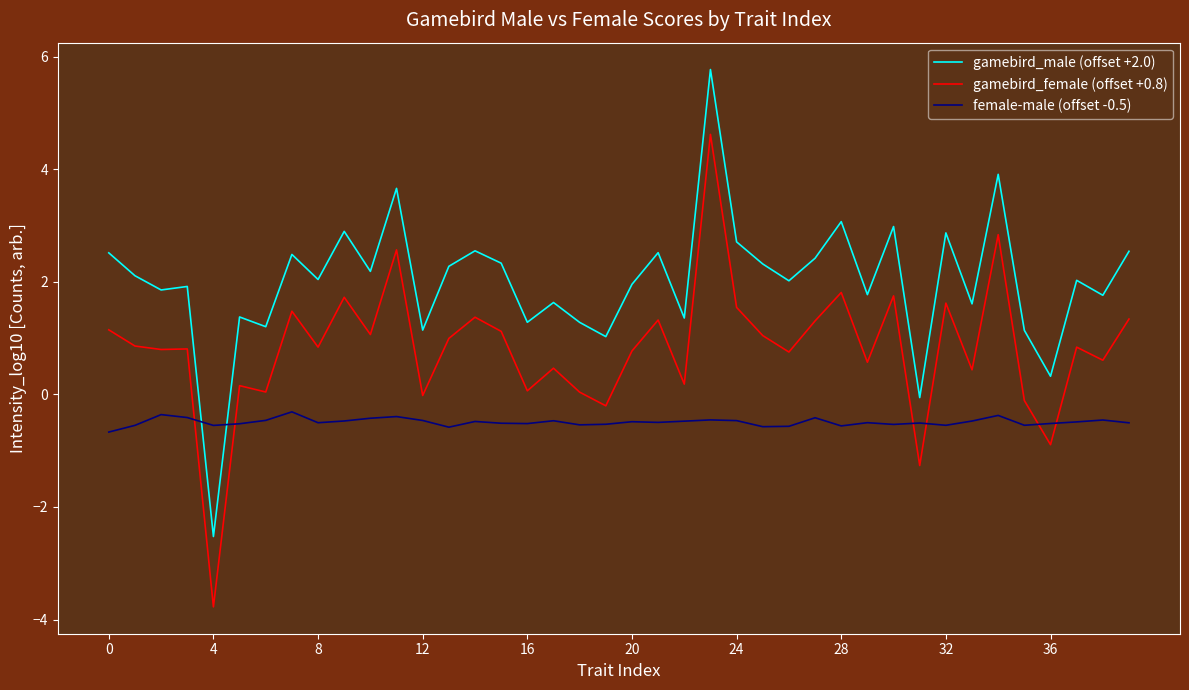

In gamebird_female (offset +0.8), how many points are higher than both neighbors (excluding endpoints)?

14